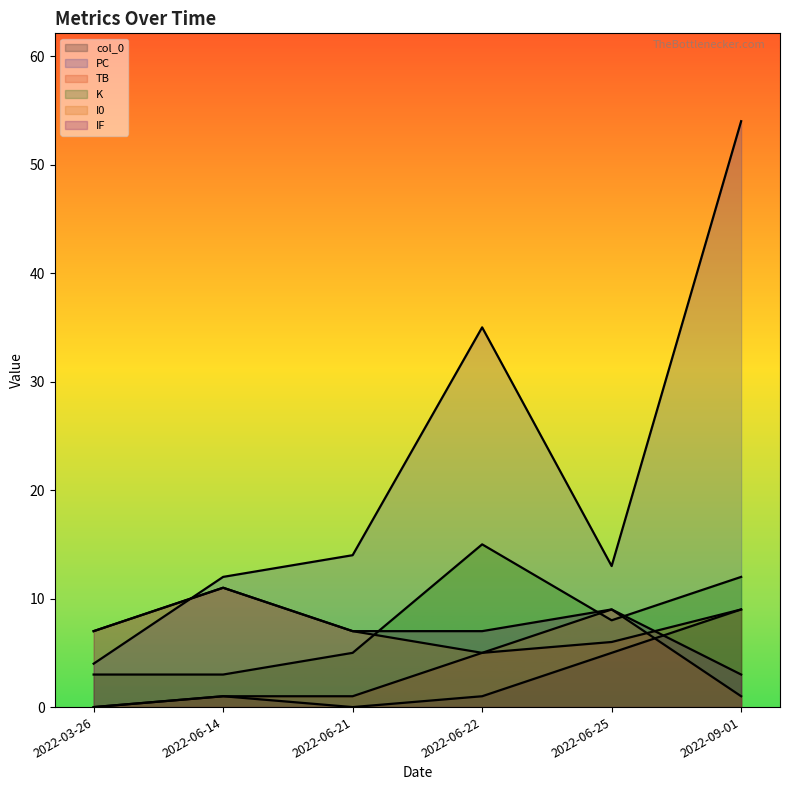

Is the value of K at 2022-09-01 greater than the value of PC at 2022-06-14?

No